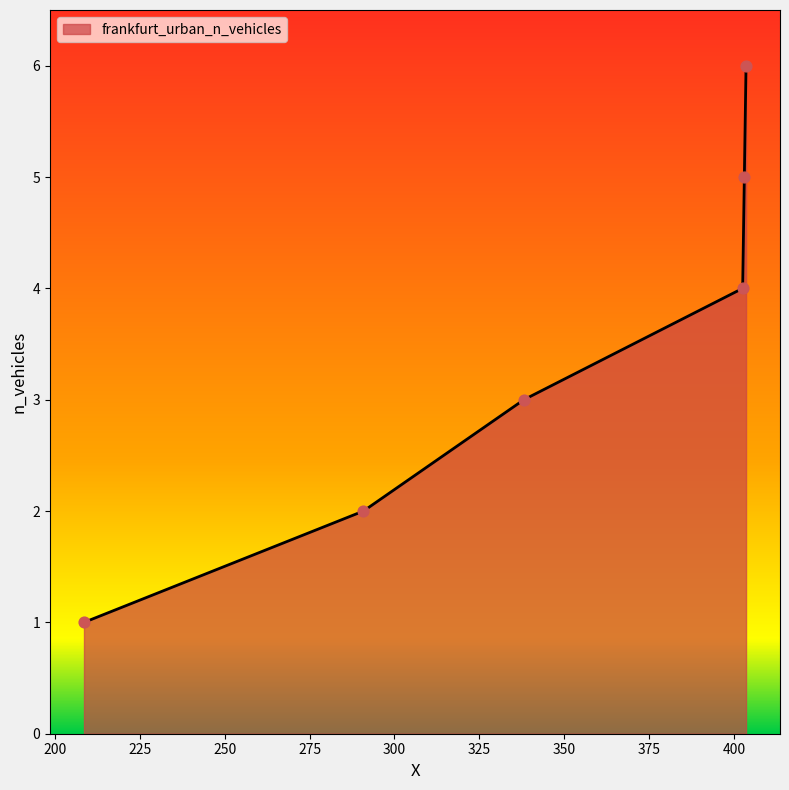

What is the maximum value shown in the chart?

6